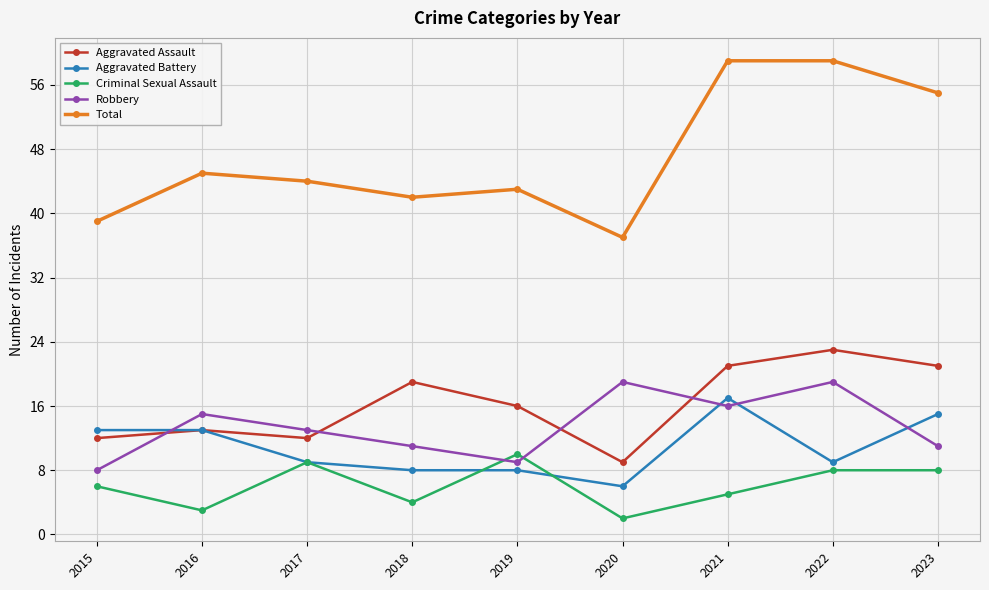

Count the Criminal Sexual Assault values in the range 4 to 8.

5